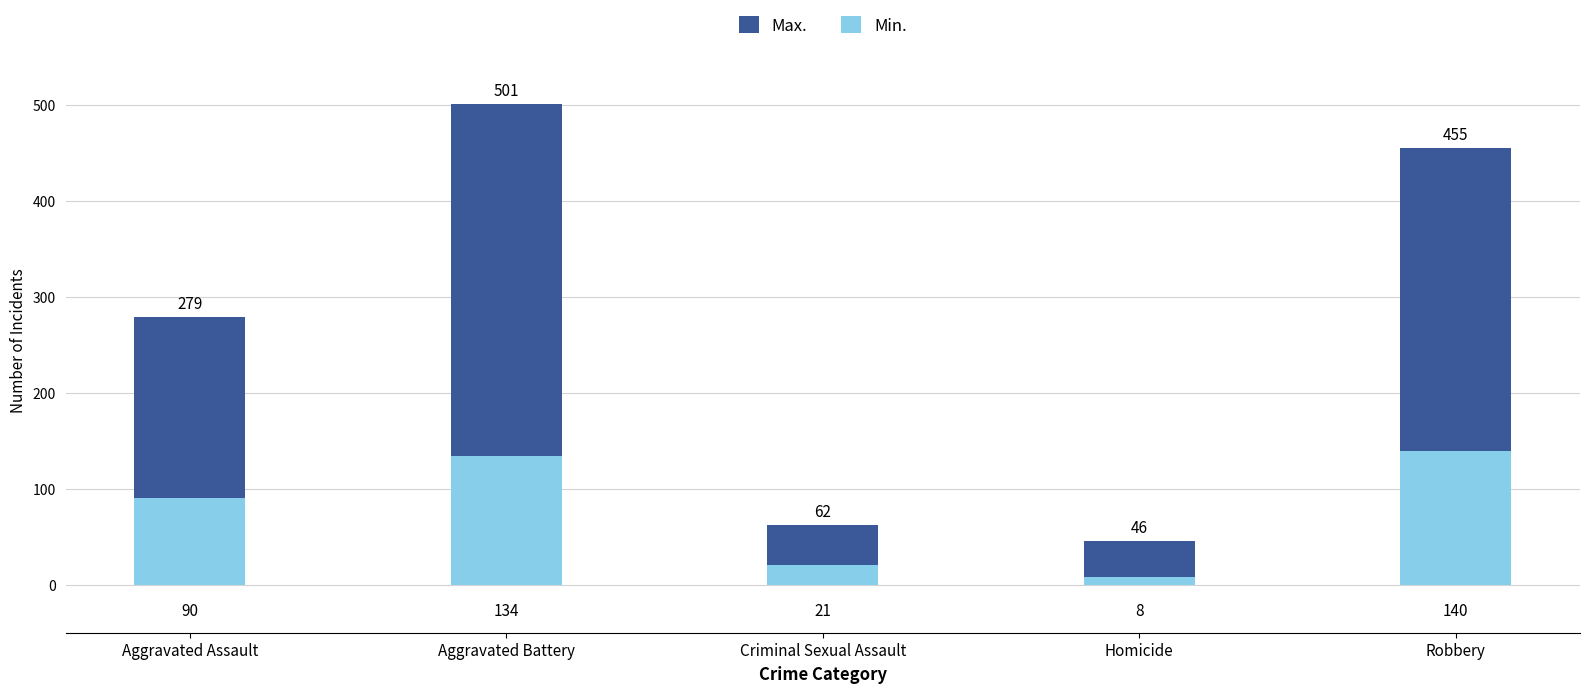

Reading left to right, transcribe all the data shown in this chart.

Max.: 279	501	62	46	455
Min.: 90	134	21	8	140